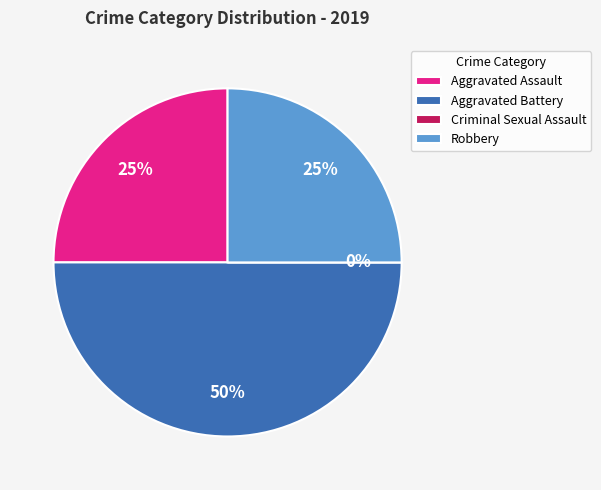

Between Aggravated Battery and Aggravated Assault, which is larger?

Aggravated Battery